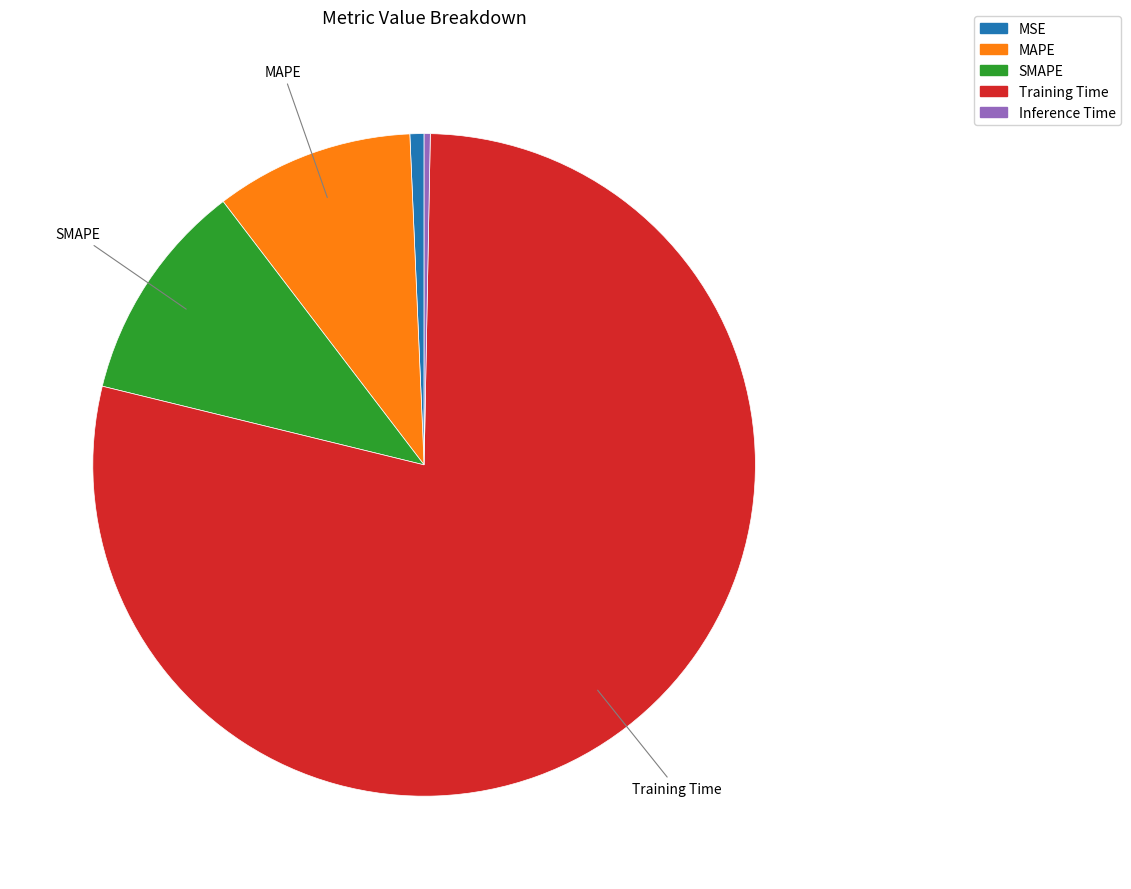

Which slice is the largest?

Training Time